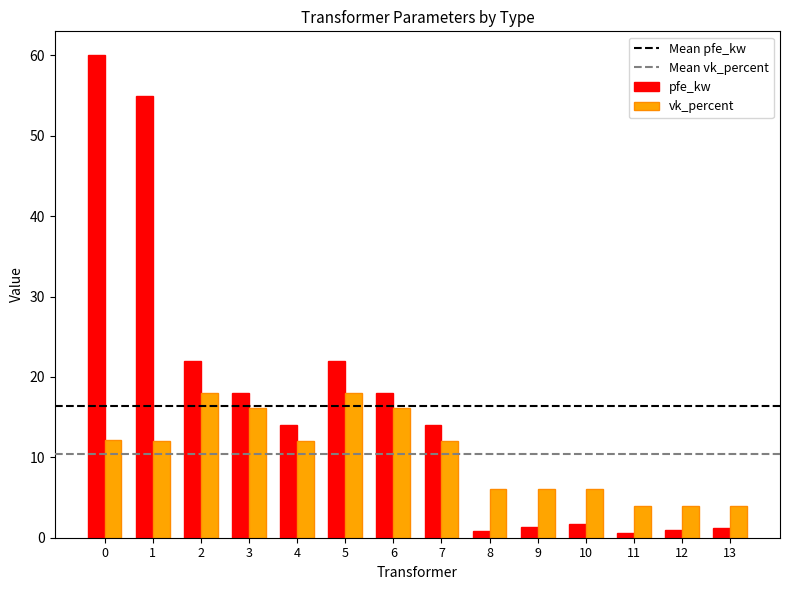

The value of vk_percent at 3 is 16.2. True or false?

True